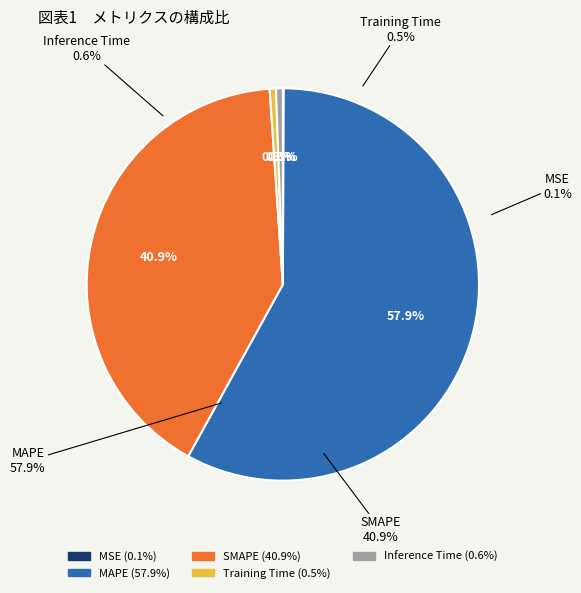

Which category has the biggest portion of the pie?

MAPE